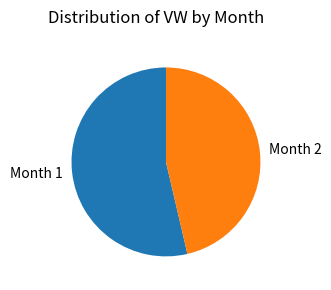

Is the sum of Month 2 and Month 1 greater than half?

Yes